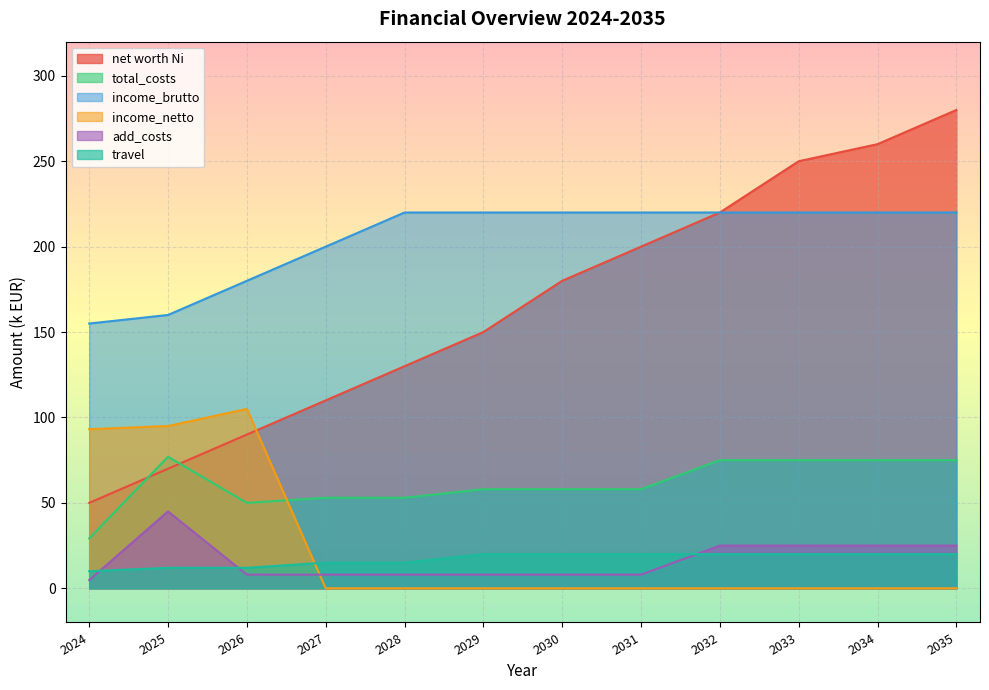

Read the total_costs value at 2031.

58.0